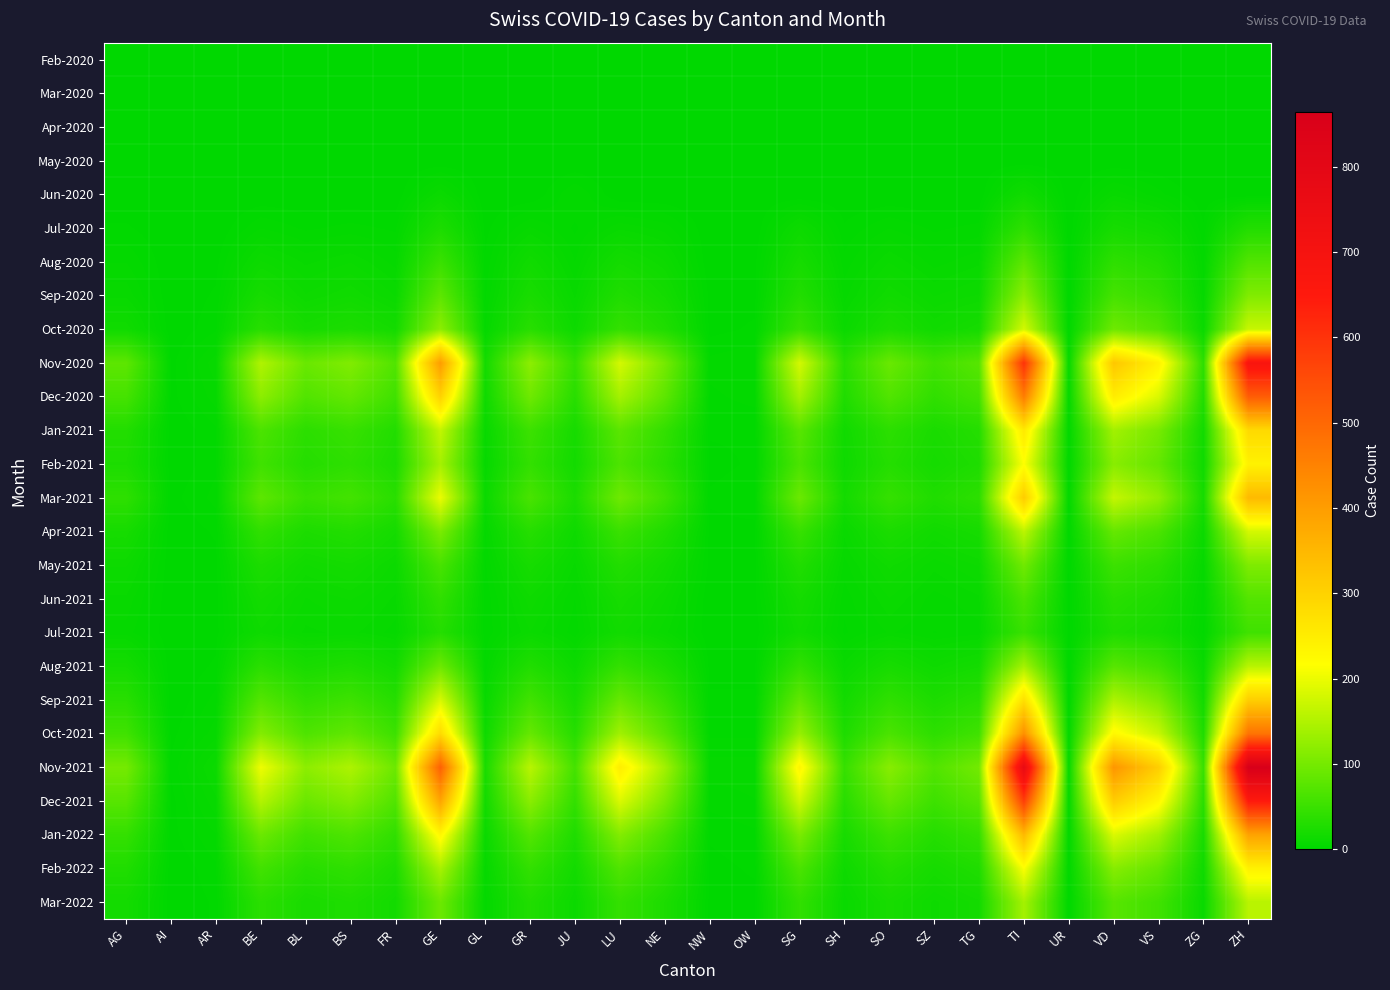

Reading right to left, transcribe all the data shown in this chart.

Feb-2020: ZH=0	ZG=0	VS=0	VD=0	UR=0	TI=0	TG=0	SZ=0	SO=0	SH=0	SG=0	OW=0	NW=0	NE=0	LU=0	JU=0	GR=0	GL=0	GE=0	FR=0	BS=0	BL=0	BE=0	AR=0	AI=0	AG=0
Mar-2020: ZH=0	ZG=0	VS=0	VD=0	UR=0	TI=0	TG=0	SZ=0	SO=0	SH=0	SG=0	OW=0	NW=0	NE=0	LU=0	JU=0	GR=0	GL=0	GE=0	FR=0	BS=0	BL=0	BE=0	AR=0	AI=0	AG=0
Apr-2020: ZH=0	ZG=0	VS=0	VD=0	UR=0	TI=0	TG=0	SZ=0	SO=0	SH=0	SG=0	OW=0	NW=0	NE=0	LU=0	JU=0	GR=0	GL=0	GE=0	FR=0	BS=0	BL=0	BE=0	AR=0	AI=0	AG=0
May-2020: ZH=0	ZG=0	VS=0	VD=0	UR=0	TI=0	TG=0	SZ=0	SO=0	SH=0	SG=0	OW=0	NW=0	NE=0	LU=0	JU=0	GR=0	GL=0	GE=0	FR=0	BS=0	BL=0	BE=0	AR=0	AI=0	AG=0
Jun-2020: ZH=0	ZG=0	VS=4	VD=8	UR=0	TI=15	TG=0	SZ=0	SO=0	SH=0	SG=0	OW=0	NW=0	NE=0	LU=0	JU=5	GR=0	GL=0	GE=10	FR=0	BS=0	BL=0	BE=0	AR=0	AI=0	AG=0
Jul-2020: ZH=30	ZG=2	VS=15	VD=20	UR=0	TI=40	TG=4	SZ=3	SO=5	SH=2	SG=12	OW=0	NW=0	NE=6	LU=8	JU=3	GR=7	GL=1	GE=25	FR=3	BS=4	BL=3	BE=5	AR=0	AI=0	AG=2
Aug-2020: ZH=70	ZG=4	VS=30	VD=40	UR=1	TI=80	TG=8	SZ=6	SO=10	SH=4	SG=20	OW=1	NW=0	NE=12	LU=18	JU=5	GR=15	GL=2	GE=50	FR=6	BS=10	BL=8	BE=12	AR=1	AI=0	AG=5
Sep-2020: ZH=110	ZG=6	VS=45	VD=60	UR=1	TI=120	TG=12	SZ=10	SO=15	SH=6	SG=30	OW=1	NW=1	NE=18	LU=28	JU=8	GR=22	GL=3	GE=80	FR=10	BS=15	BL=12	BE=20	AR=2	AI=0	AG=8
Oct-2020: ZH=170	ZG=10	VS=72	VD=95	UR=2	TI=180	TG=20	SZ=15	SO=25	SH=10	SG=48	OW=2	NW=1	NE=28	LU=45	JU=12	GR=35	GL=5	GE=120	FR=18	BS=25	BL=20	BE=35	AR=3	AI=0	AG=15
Nov-2020: ZH=680	ZG=40	VS=240	VD=320	UR=6	TI=600	TG=75	SZ=55	SO=90	SH=35	SG=180	OW=5	NW=4	NE=100	LU=180	JU=45	GR=120	GL=18	GE=400	FR=70	BS=110	BL=90	BE=150	AR=8	AI=1	AG=80
Dec-2020: ZH=520	ZG=30	VS=185	VD=250	UR=5	TI=460	TG=58	SZ=42	SO=70	SH=28	SG=140	OW=4	NW=3	NE=80	LU=140	JU=35	GR=95	GL=14	GE=300	FR=55	BS=85	BL=70	BE=120	AR=6	AI=1	AG=60
Jan-2021: ZH=285	ZG=17	VS=102	VD=138	UR=3	TI=255	TG=32	SZ=23	SO=38	SH=15	SG=76	OW=2	NW=2	NE=44	LU=78	JU=20	GR=52	GL=8	GE=165	FR=30	BS=48	BL=38	BE=65	AR=3	AI=0	AG=30
Feb-2021: ZH=240	ZG=14	VS=86	VD=116	UR=2	TI=215	TG=27	SZ=19	SO=32	SH=13	SG=64	OW=2	NW=1	NE=37	LU=66	JU=17	GR=44	GL=6	GE=140	FR=25	BS=40	BL=32	BE=55	AR=3	AI=0	AG=25
Mar-2021: ZH=345	ZG=20	VS=124	VD=167	UR=3	TI=310	TG=39	SZ=28	SO=46	SH=18	SG=92	OW=3	NW=2	NE=54	LU=95	JU=24	GR=63	GL=10	GE=200	FR=36	BS=58	BL=48	BE=80	AR=4	AI=1	AG=40
Apr-2021: ZH=180	ZG=11	VS=65	VD=87	UR=2	TI=160	TG=20	SZ=15	SO=24	SH=9	SG=48	OW=1	NW=1	NE=28	LU=50	JU=13	GR=33	GL=5	GE=105	FR=19	BS=30	BL=25	BE=42	AR=2	AI=0	AG=20
May-2021: ZH=108	ZG=6	VS=39	VD=52	UR=1	TI=96	TG=12	SZ=9	SO=14	SH=6	SG=29	OW=1	NW=1	NE=17	LU=30	JU=8	GR=20	GL=3	GE=62	FR=11	BS=18	BL=15	BE=25	AR=1	AI=0	AG=12
Jun-2021: ZH=72	ZG=4	VS=26	VD=35	UR=1	TI=64	TG=8	SZ=6	SO=10	SH=4	SG=19	OW=1	NW=0	NE=12	LU=20	JU=5	GR=13	GL=2	GE=42	FR=8	BS=12	BL=10	BE=17	AR=1	AI=0	AG=8
Jul-2021: ZH=55	ZG=3	VS=20	VD=27	UR=1	TI=49	TG=6	SZ=5	SO=7	SH=3	SG=15	OW=0	NW=0	NE=9	LU=16	JU=4	GR=10	GL=2	GE=32	FR=6	BS=9	BL=8	BE=13	AR=1	AI=0	AG=6
Aug-2021: ZH=157	ZG=9	VS=56	VD=75	UR=1	TI=140	TG=18	SZ=13	SO=21	SH=9	SG=43	OW=1	NW=1	NE=25	LU=45	JU=11	GR=29	GL=4	GE=93	FR=17	BS=27	BL=22	BE=37	AR=2	AI=0	AG=18
Sep-2021: ZH=307	ZG=17	VS=109	VD=147	UR=2	TI=273	TG=35	SZ=25	SO=41	SH=17	SG=83	OW=2	NW=2	NE=49	LU=88	JU=21	GR=56	GL=8	GE=182	FR=33	BS=53	BL=43	BE=72	AR=4	AI=0	AG=35
Oct-2021: ZH=477	ZG=27	VS=169	VD=228	UR=4	TI=424	TG=55	SZ=39	SO=64	SH=26	SG=129	OW=3	NW=3	NE=76	LU=137	JU=33	GR=87	GL=13	GE=283	FR=52	BS=83	BL=67	BE=112	AR=6	AI=1	AG=55
Nov-2021: ZH=864	ZG=49	VS=307	VD=413	UR=6	TI=769	TG=99	SZ=70	SO=116	SH=47	SG=233	OW=6	NW=6	NE=138	LU=248	JU=59	GR=157	GL=23	GE=513	FR=93	BS=148	BL=120	BE=203	AR=11	AI=2	AG=100
Dec-2021: ZH=649	ZG=37	VS=230	VD=310	UR=5	TI=578	TG=75	SZ=53	SO=87	SH=35	SG=175	OW=5	NW=4	NE=104	LU=186	JU=44	GR=118	GL=17	GE=385	FR=70	BS=111	BL=91	BE=153	AR=8	AI=1	AG=75
Jan-2022: ZH=389	ZG=22	VS=138	VD=186	UR=3	TI=347	TG=45	SZ=32	SO=52	SH=21	SG=105	OW=3	NW=2	NE=62	LU=112	JU=27	GR=71	GL=10	GE=231	FR=42	BS=67	BL=55	BE=92	AR=5	AI=1	AG=45
Feb-2022: ZH=240	ZG=14	VS=86	VD=115	UR=2	TI=214	TG=28	SZ=20	SO=32	SH=13	SG=65	OW=2	NW=1	NE=39	LU=69	JU=17	GR=44	GL=6	GE=143	FR=26	BS=41	BL=34	BE=57	AR=3	AI=0	AG=28
Mar-2022: ZH=157	ZG=9	VS=56	VD=75	UR=1	TI=140	TG=18	SZ=13	SO=21	SH=9	SG=43	OW=1	NW=1	NE=25	LU=45	JU=11	GR=29	GL=4	GE=93	FR=17	BS=27	BL=22	BE=37	AR=2	AI=0	AG=18